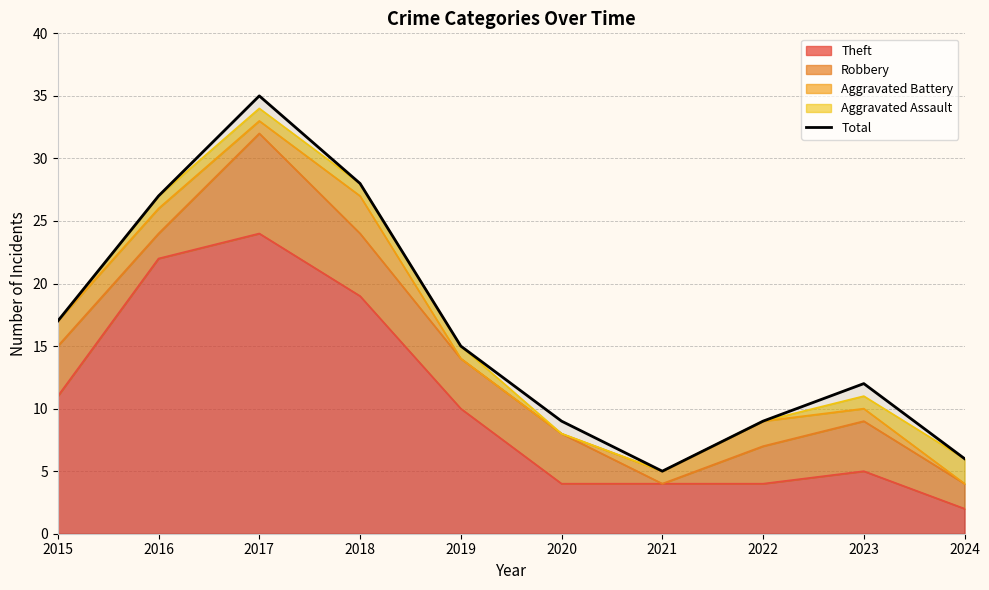

List the labels in order of value, largest first.

2017, 2018, 2016, 2015, 2019, 2023, 2020, 2022, 2024, 2021